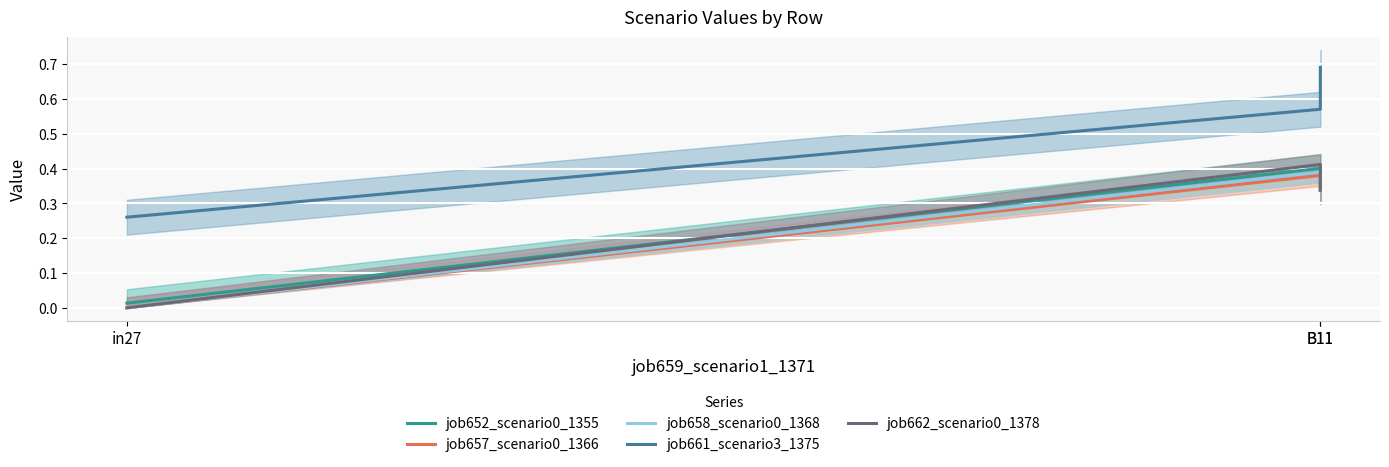

List the series in order of their peak value, highest first.

job661_scenario3_1375, job662_scenario0_1378, job652_scenario0_1355, job658_scenario0_1368, job657_scenario0_1366